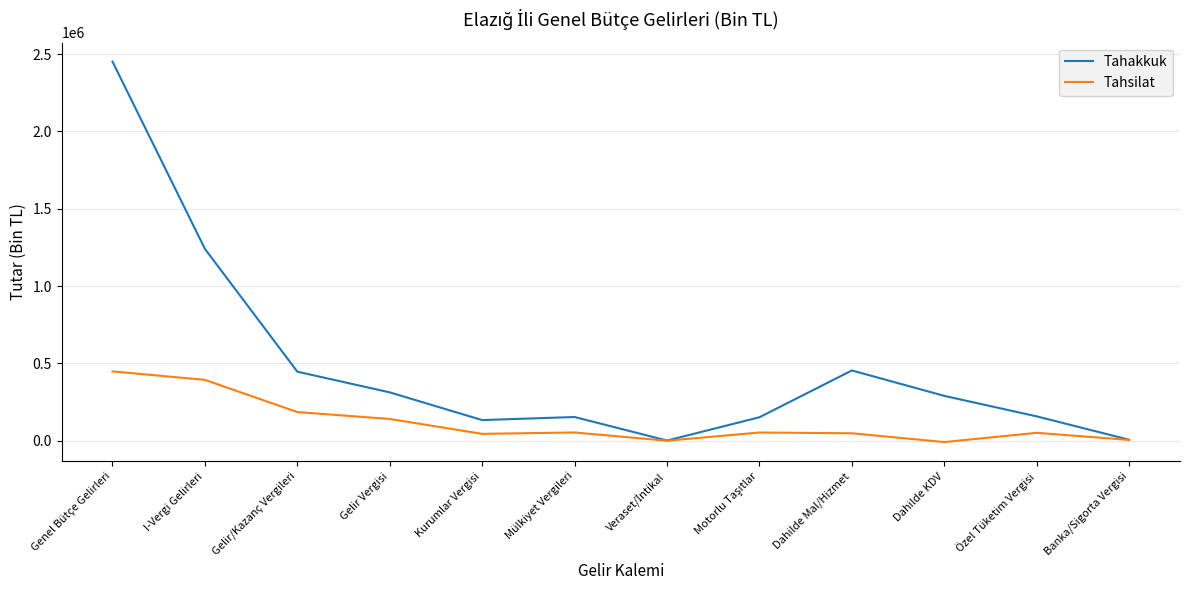

What is the greatest value displayed?

2451159